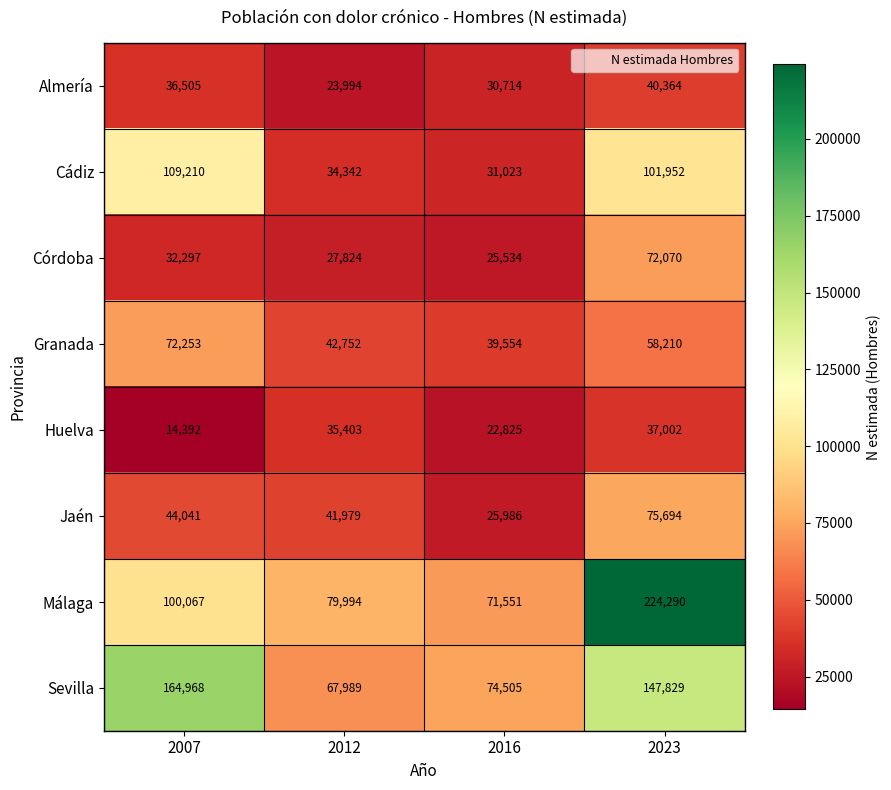

What is the sum of the Jaén values at 2016 and 2012?

67965